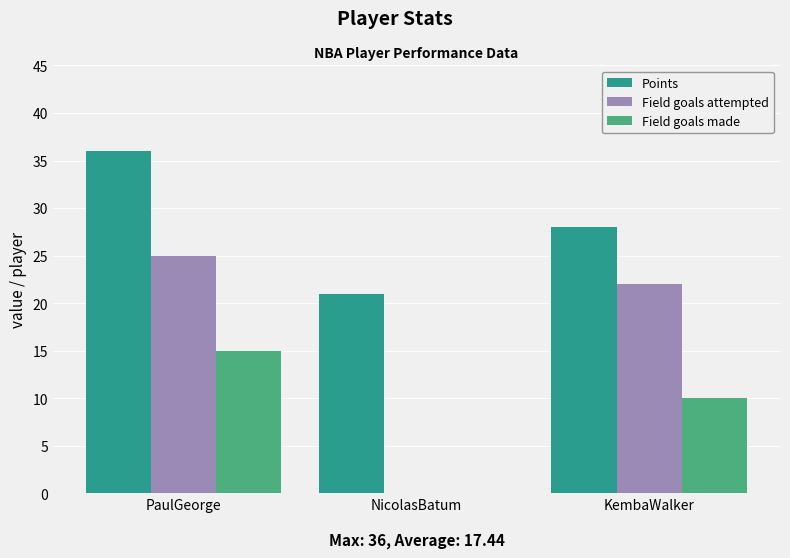

Reading left to right, transcribe all the data shown in this chart.

Points: PaulGeorge=36	NicolasBatum=21	KembaWalker=28
Field goals attempted: PaulGeorge=25	NicolasBatum=0	KembaWalker=22
Field goals made: PaulGeorge=15	NicolasBatum=0	KembaWalker=10